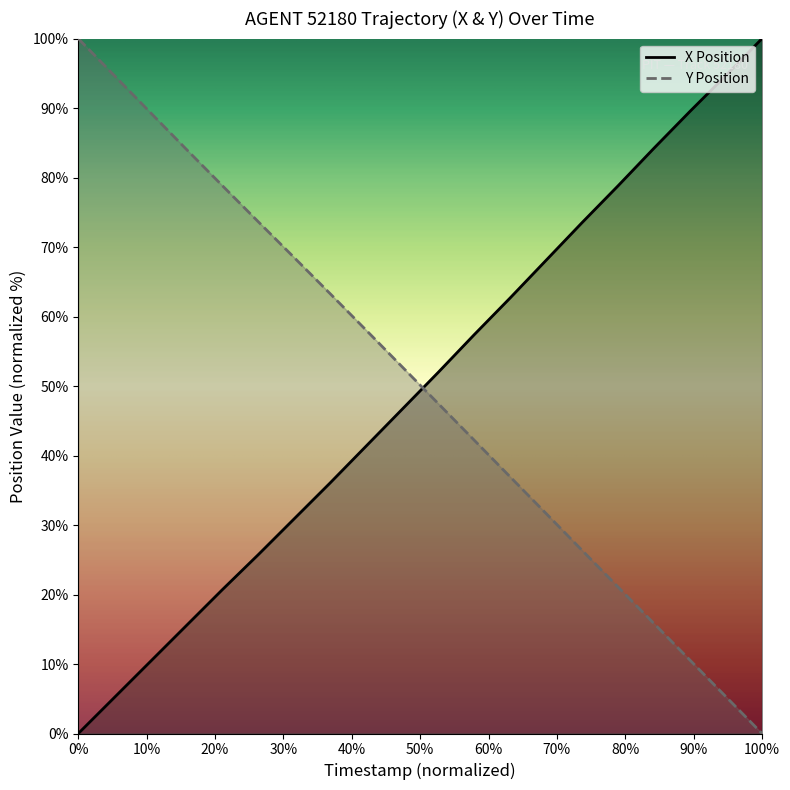

After their last crossing, which series has the higher values: X Position or Y Position?

X Position